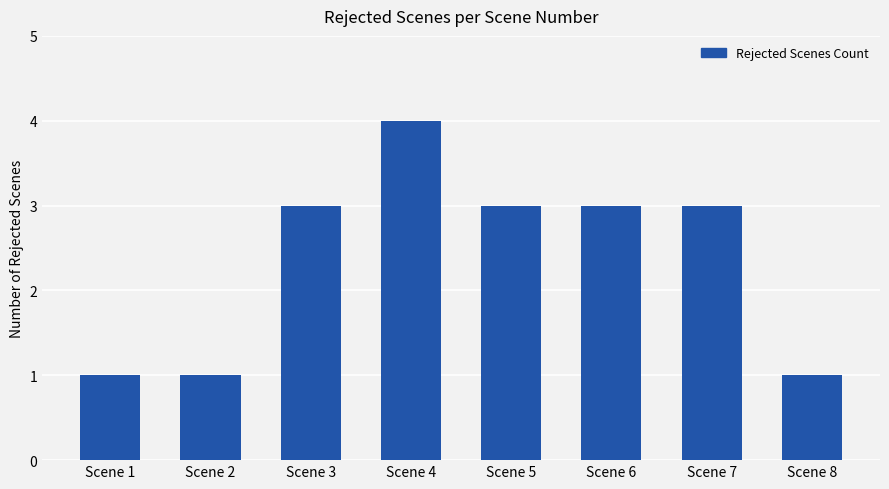

Count the values in the range 1 to 3.

7